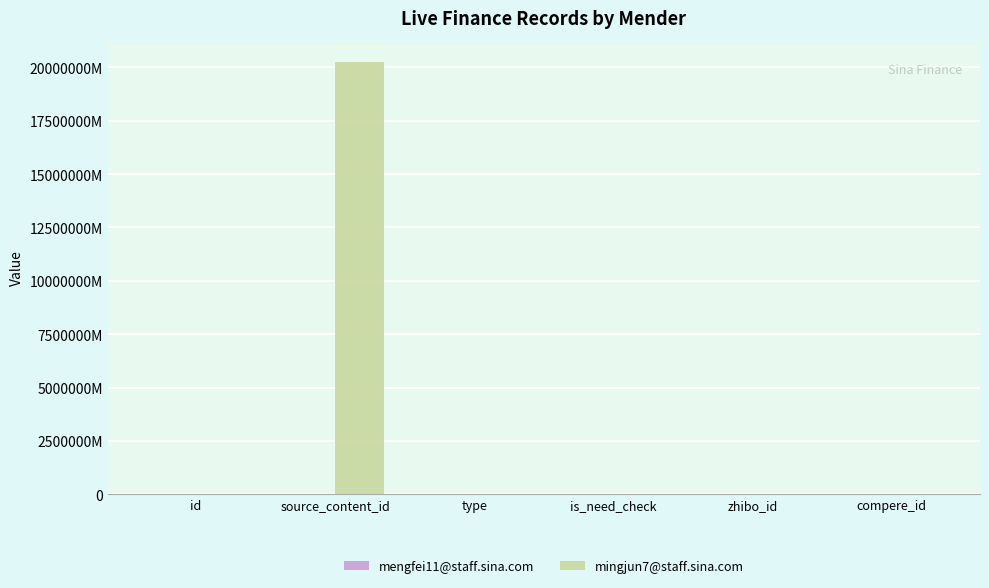

True or false: mengfei11@staff.sina.com has a value of 0 at is_need_check.

True